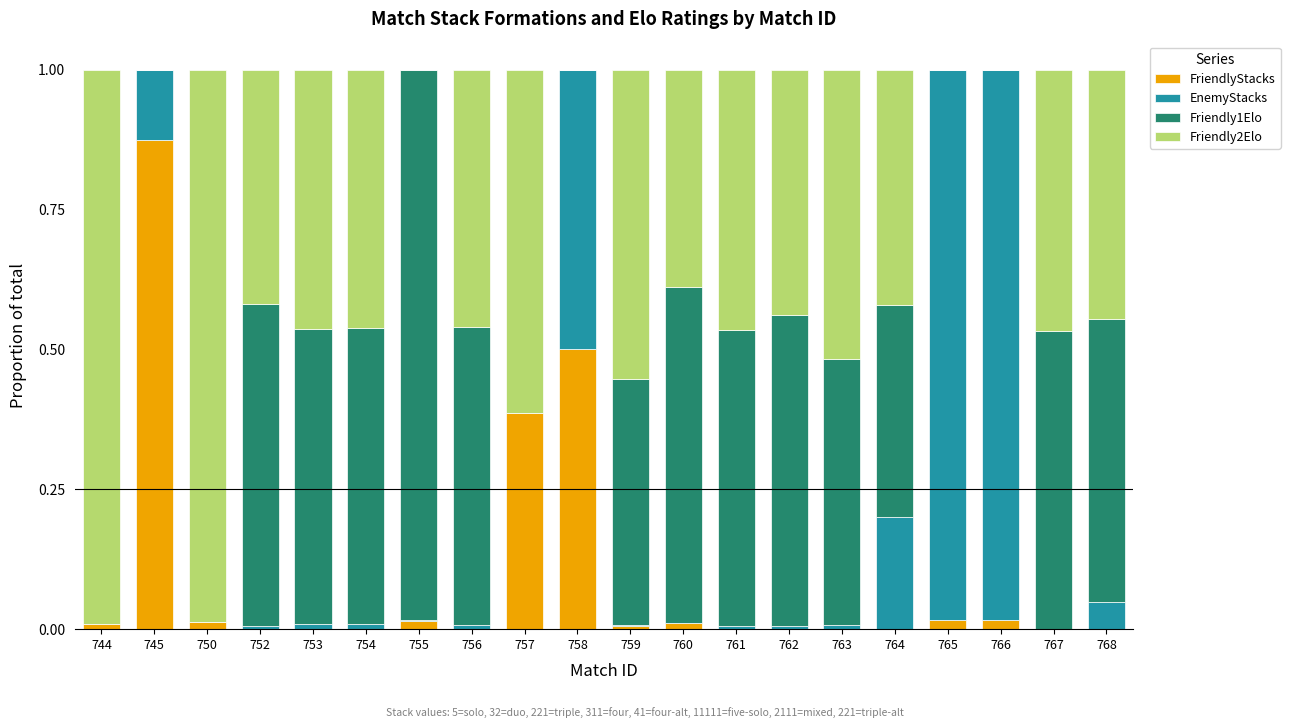

Are the bars grouped side by side (vs. stacked)?

No